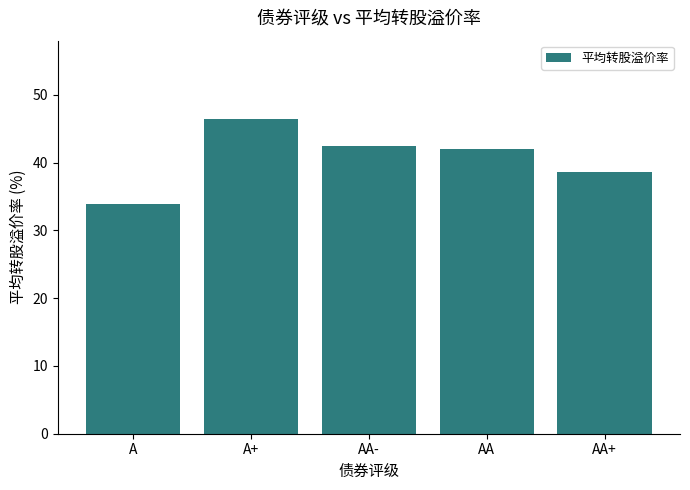

What is the ratio of the value at AA- to the value at A+?

0.9